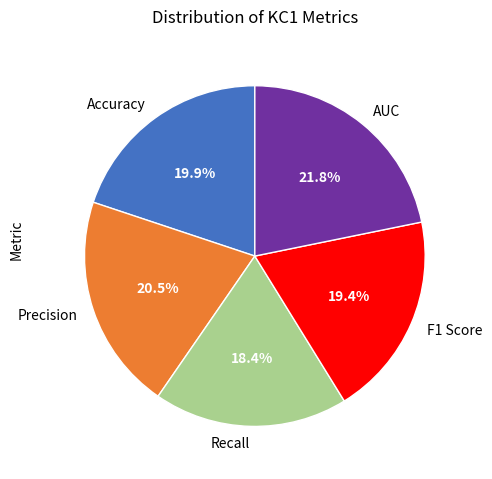

Count the number of slices in the pie.

5